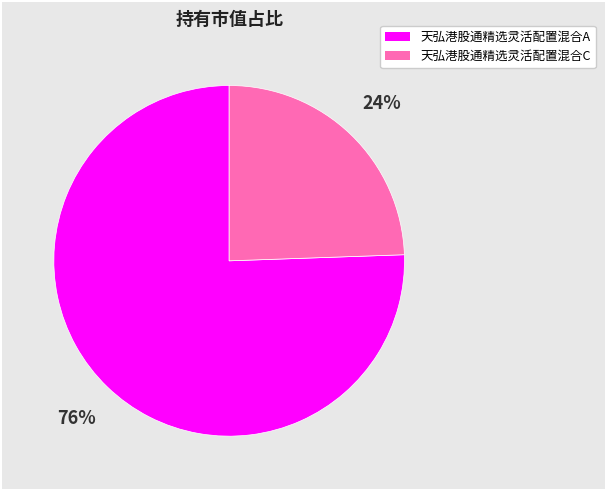

Which slice is the largest?

天弘港股通精选灵活配置混合A